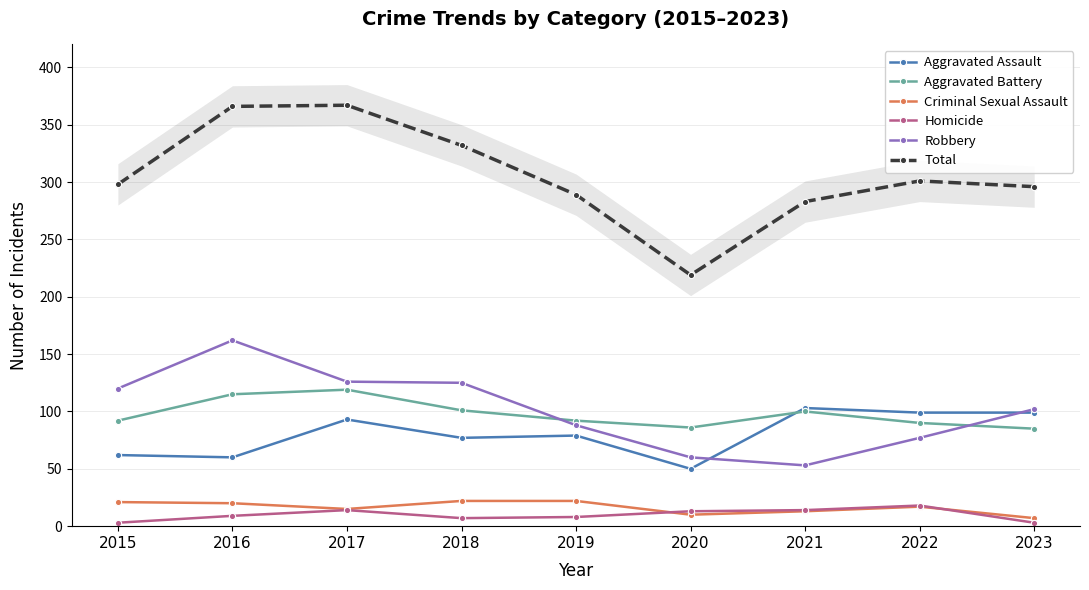

What is the lowest value of the Aggravated Battery series?

85